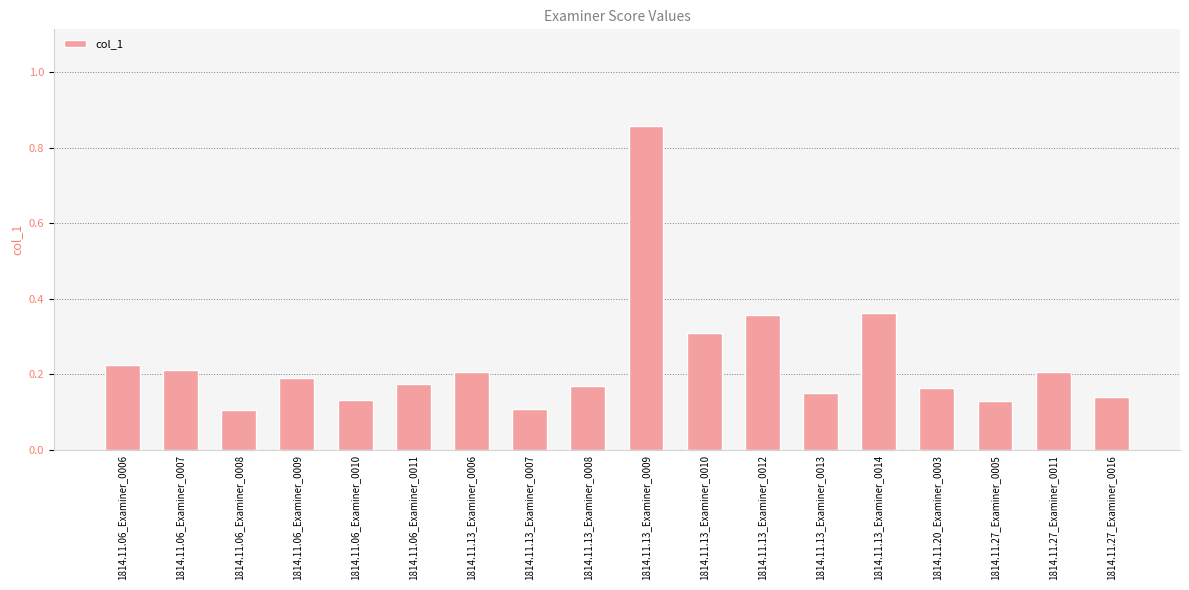

What is the label of the 6th bar from the right?

1814.11.13_Examiner_0013